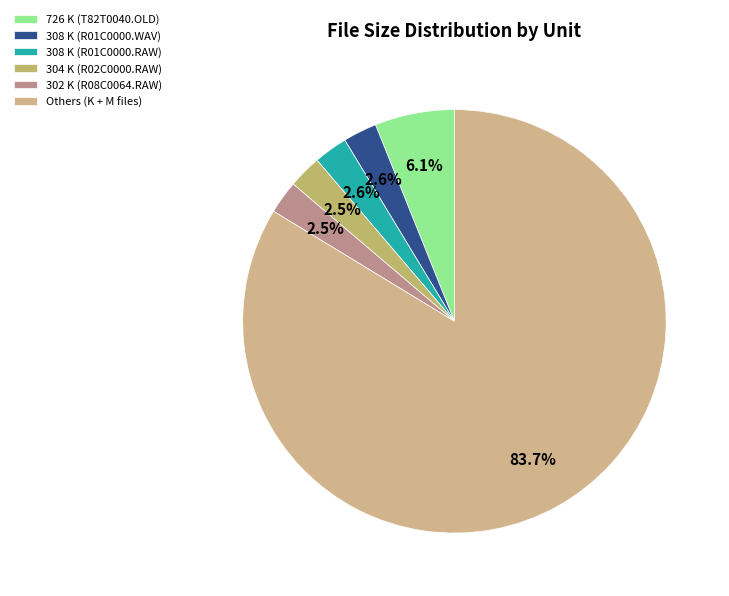

To the nearest percent, what is the difference between the largest and smallest slice percentages?

81%